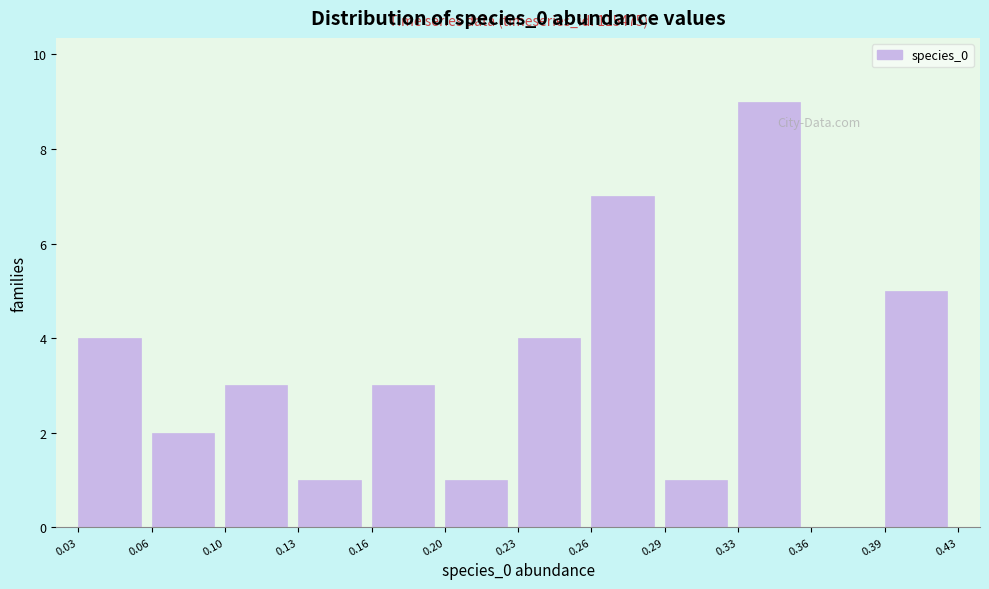

Reading left to right, transcribe all the data shown in this chart.

0.03=4	0.06=2	0.10=3	0.13=1	0.16=3	0.20=1	0.23=4	0.26=7	0.29=1	0.33=9	0.36=0	0.39=5